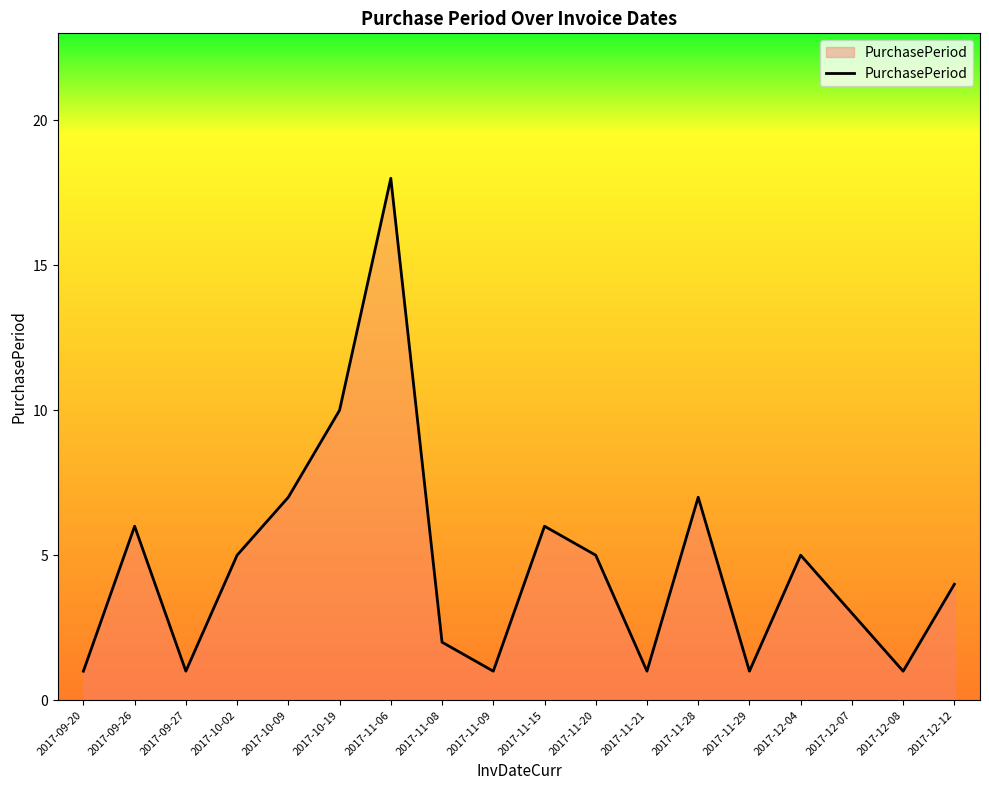

How many values are below 5?

9